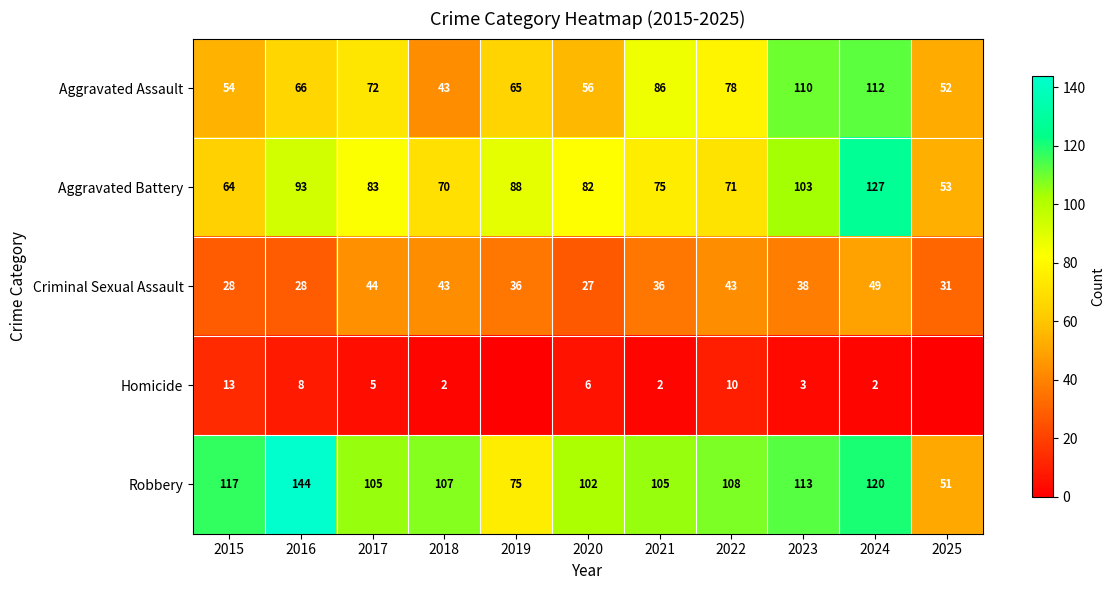

Between 2025 and 2021, which is larger?

2021